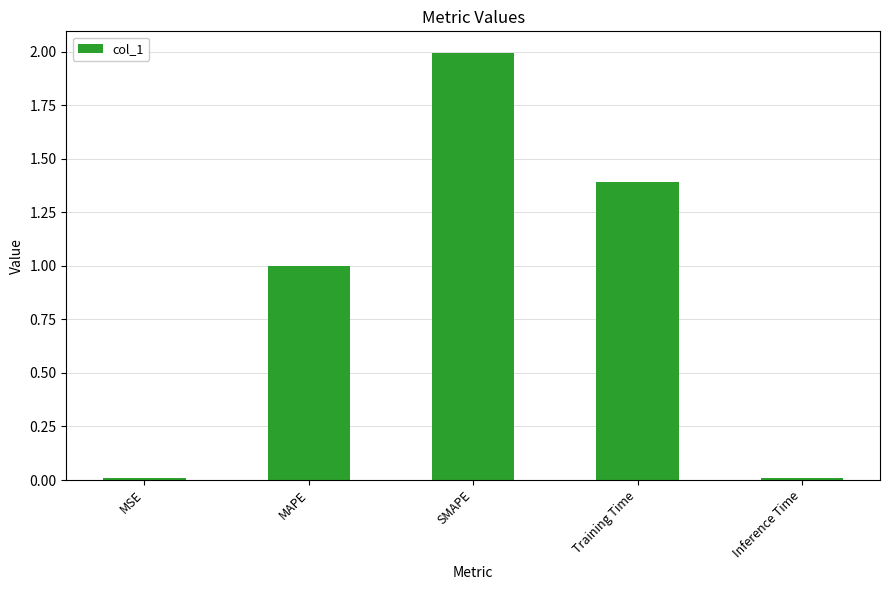

What is the approximate value at SMAPE?

2.0